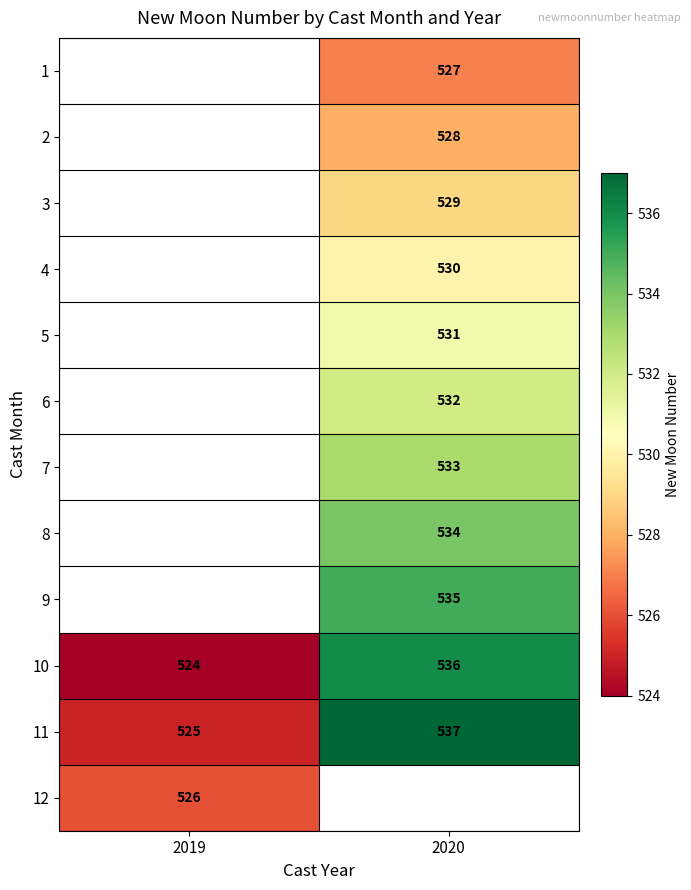

The 11 series shows 251 at 2019. True or false?

False